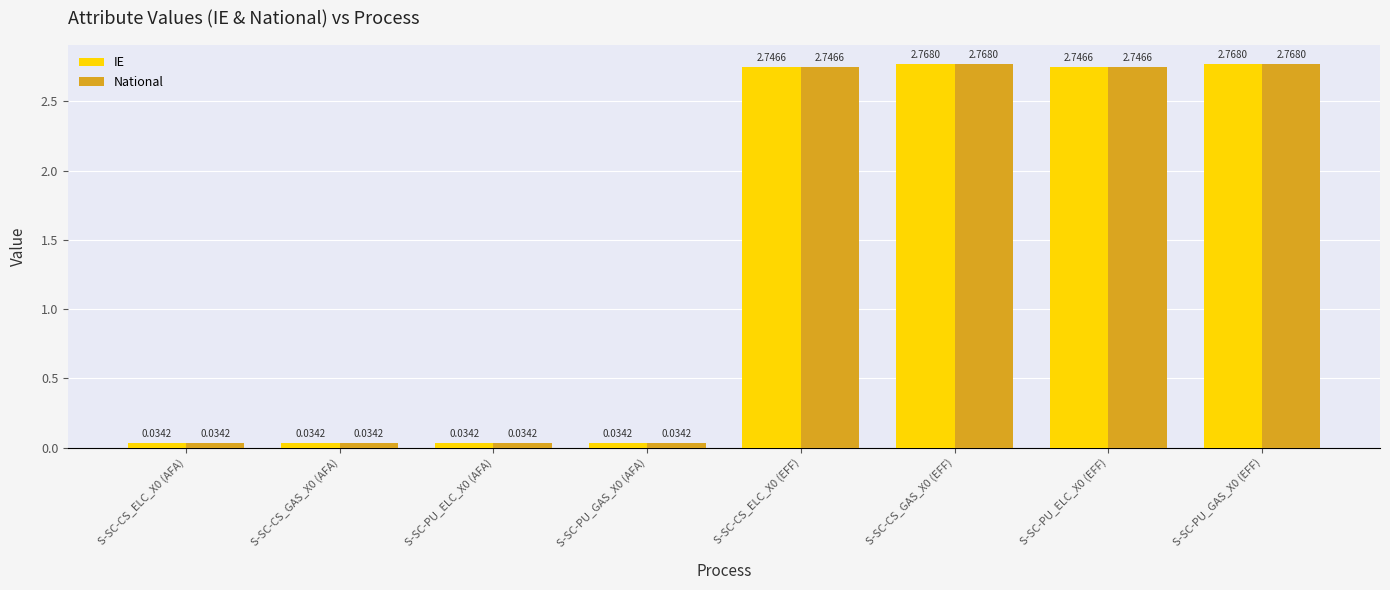

What is the sum of all IE values?

11.2